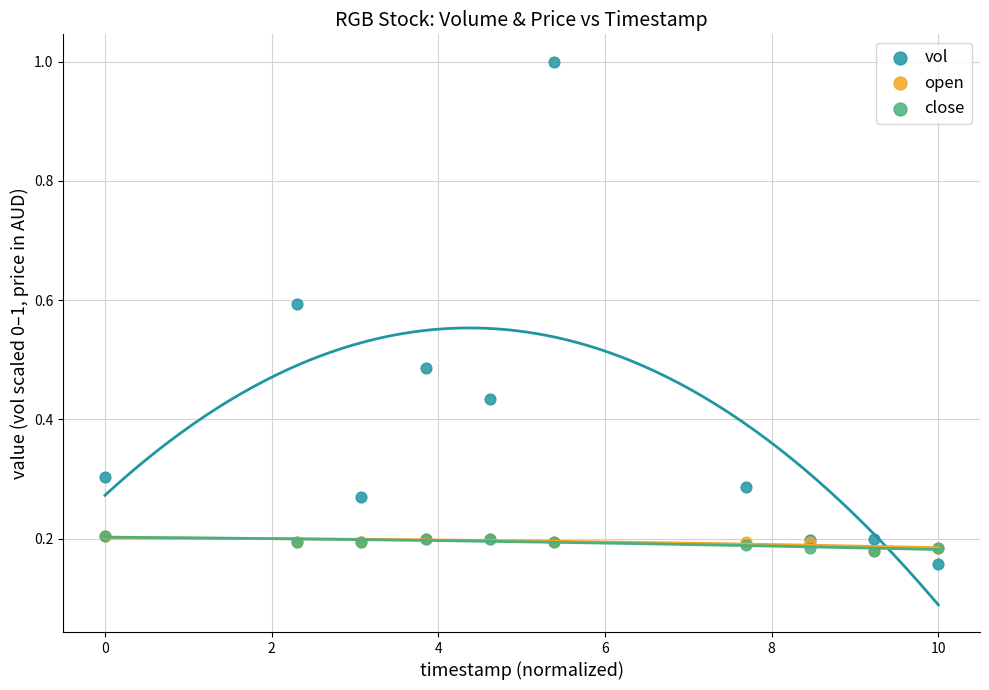

What are all the series names shown in the legend?

vol, open, close